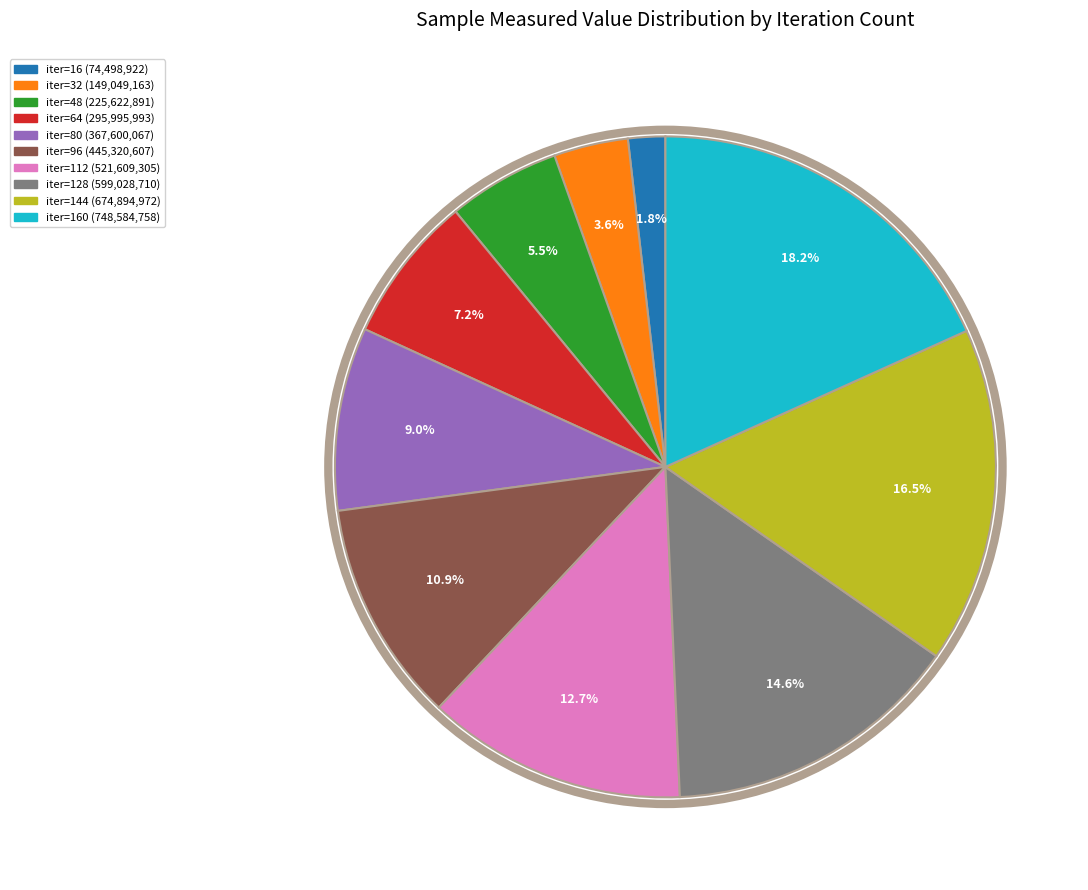

Is there a majority slice in this chart?

No